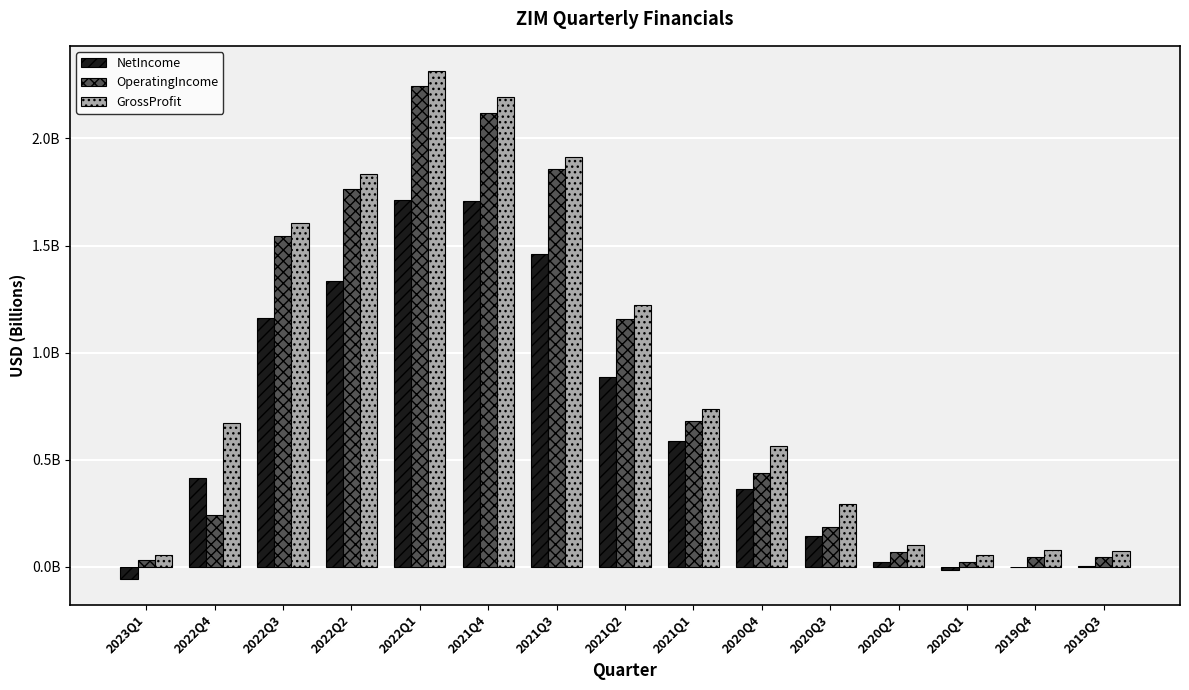

The value of GrossProfit at 2022Q3 is 2.1. True or false?

False